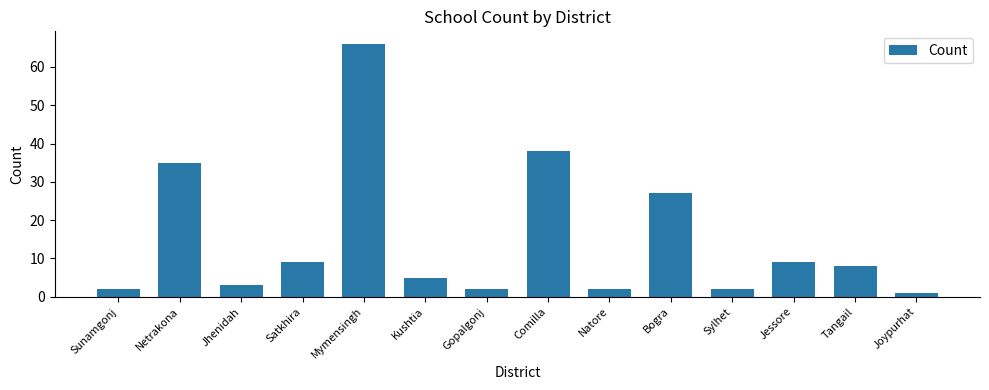

The value at Mymensingh is 38. True or false?

False